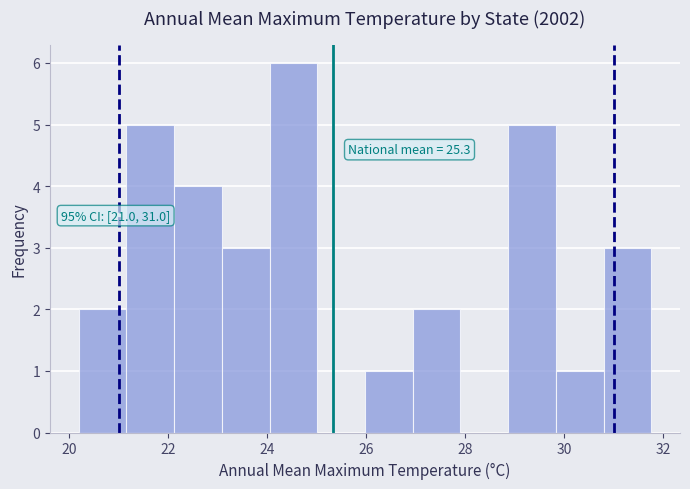

Over which range of the x-axis is the bar tallest?

24.0 to 25.0